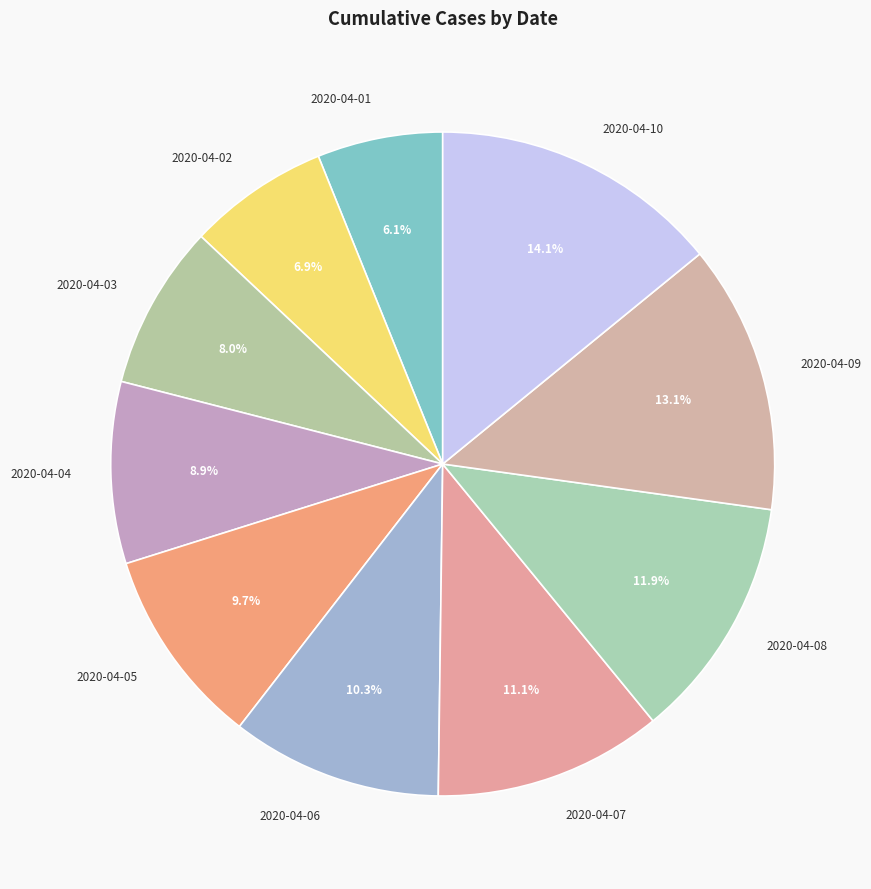

Is there any slice that represents more than half of the pie?

No